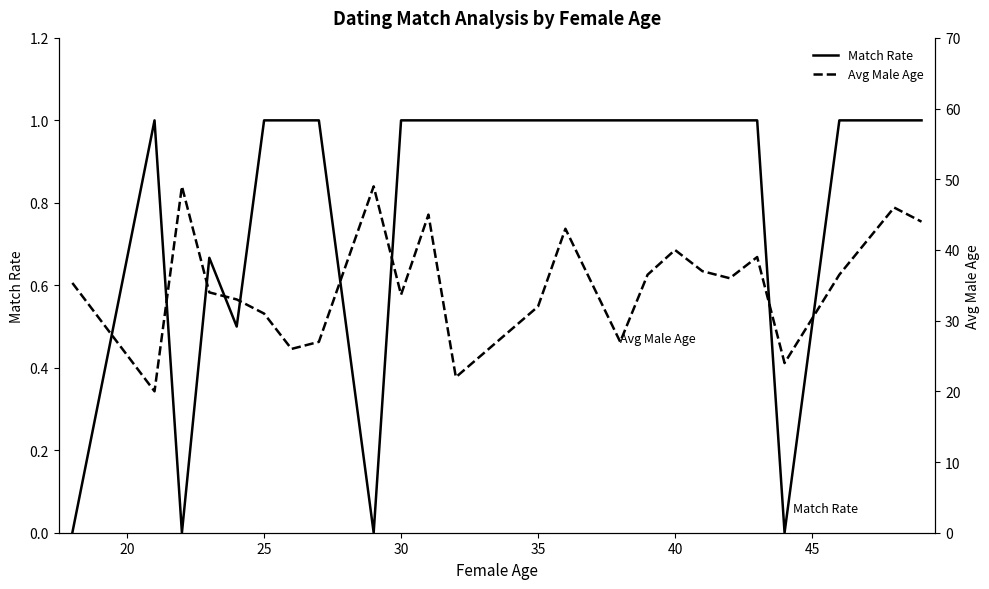

The Match Rate series shows 1.0 at 40. True or false?

True